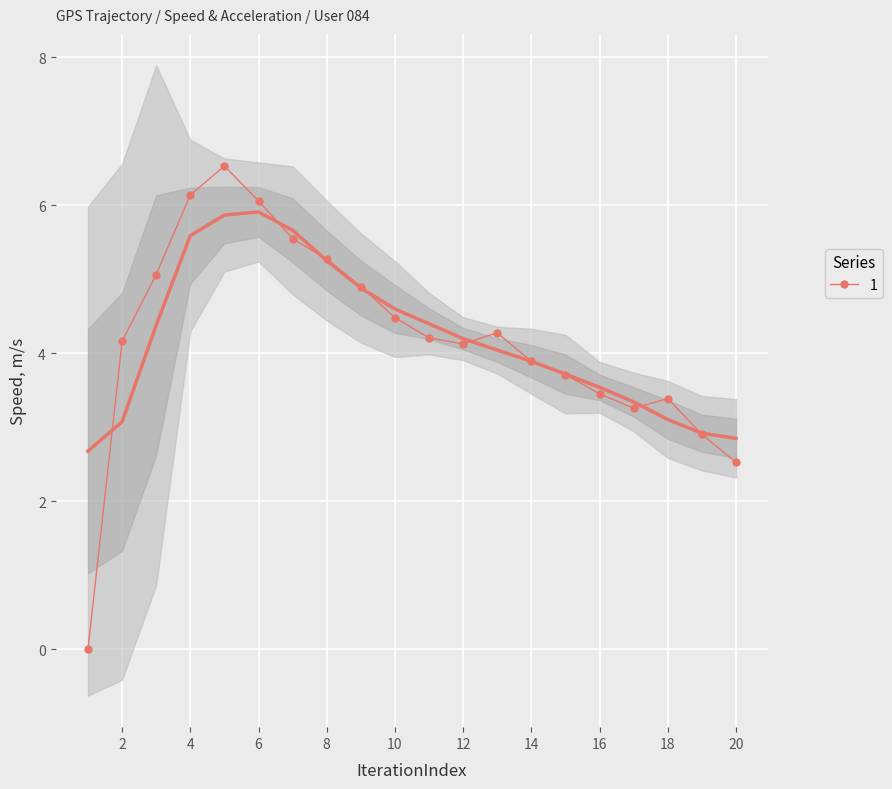

The value of 1 at 6 is 6.1. True or false?

True